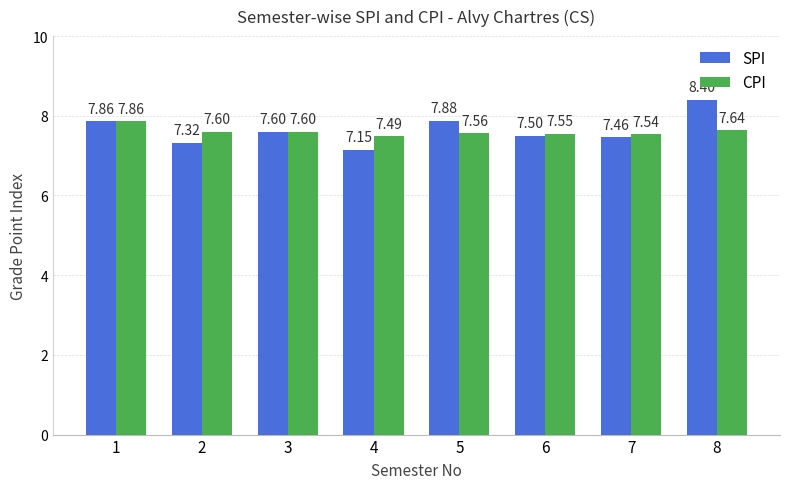

The SPI series shows 7.6 at 3. True or false?

True